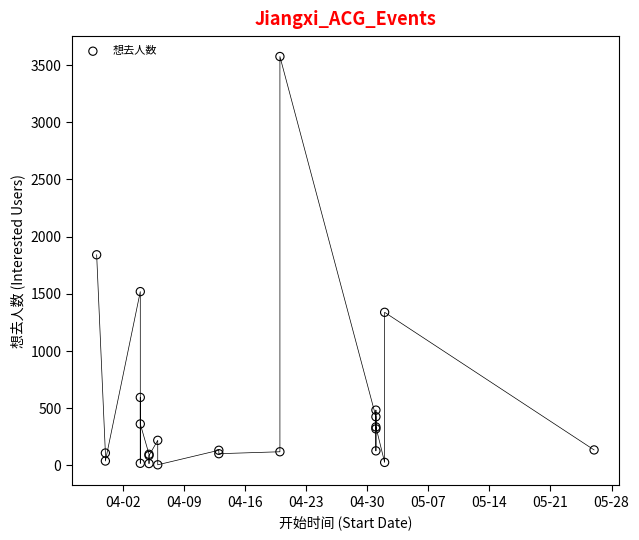

What Y value in the scatter plot is closest to 1790?

1842